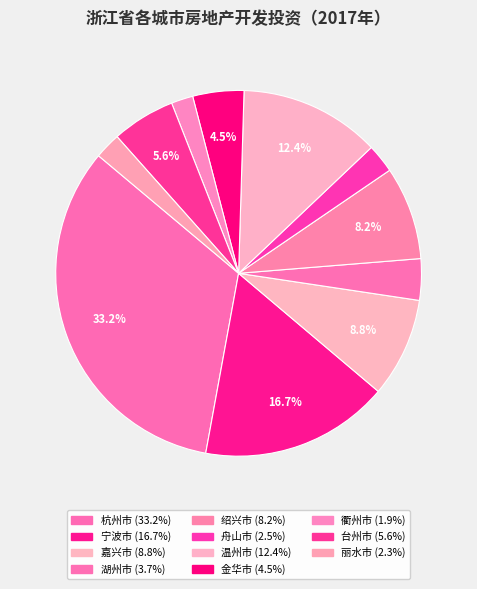

What is the smallest slice in the pie chart?

衢州市